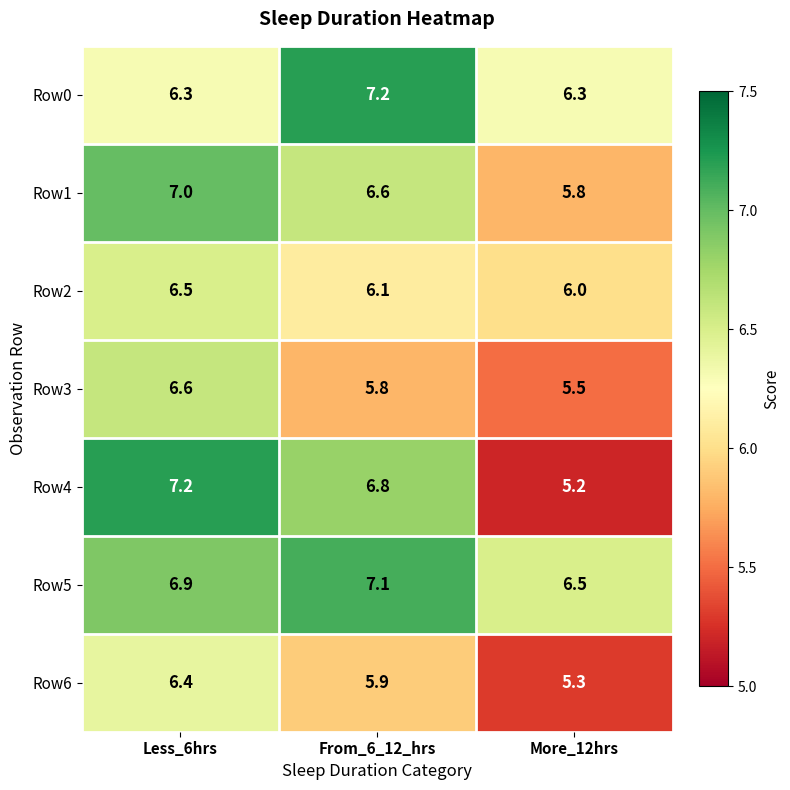

Where does the Row1 series first go above 6?

Less_6hrs